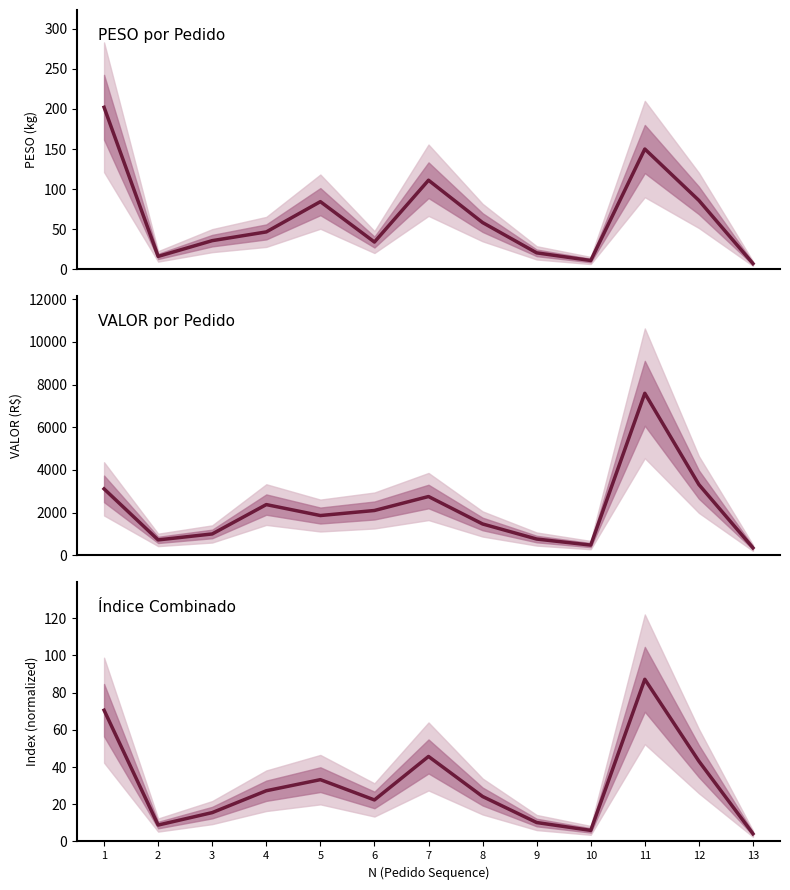

At which label is VALOR closest to 3973?

12